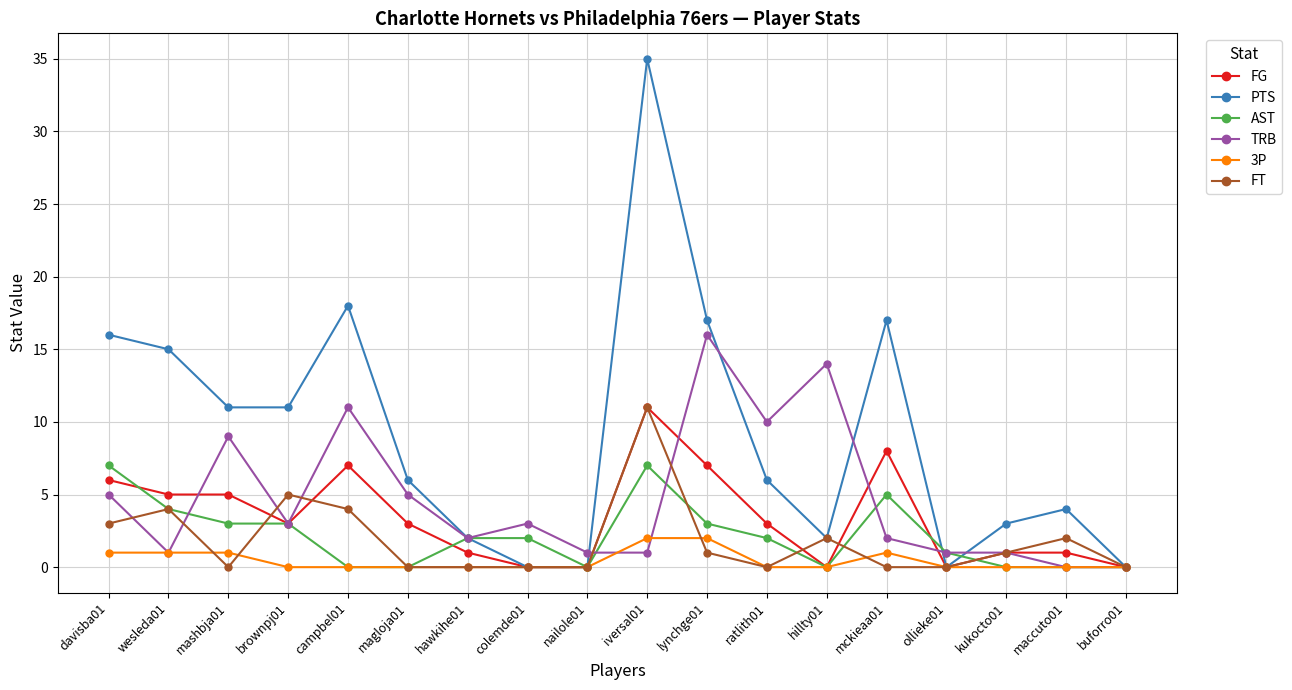

At how many categories does at least one series exceed 24?

1